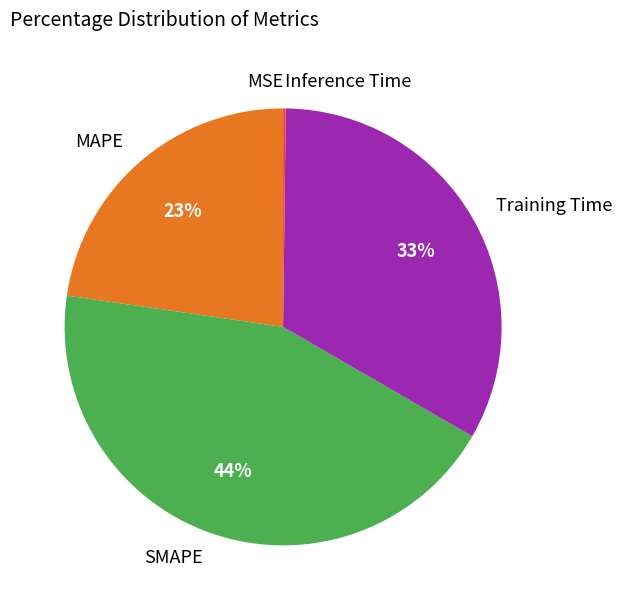

True or false: SMAPE accounts for 44% of the total.

True